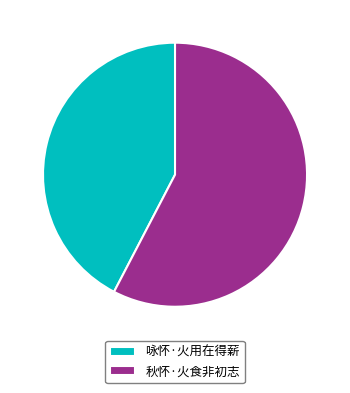

Which category has the biggest portion of the pie?

秋怀·火食非初志